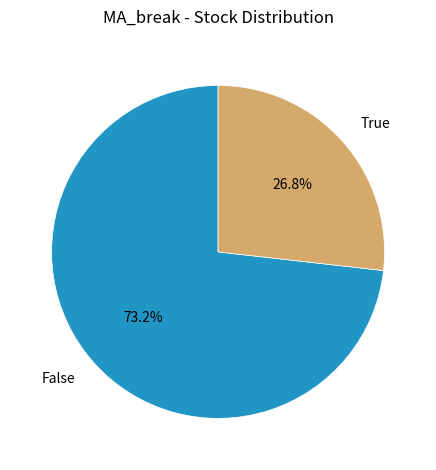

The False slice represents 62% of the pie. True or false?

False